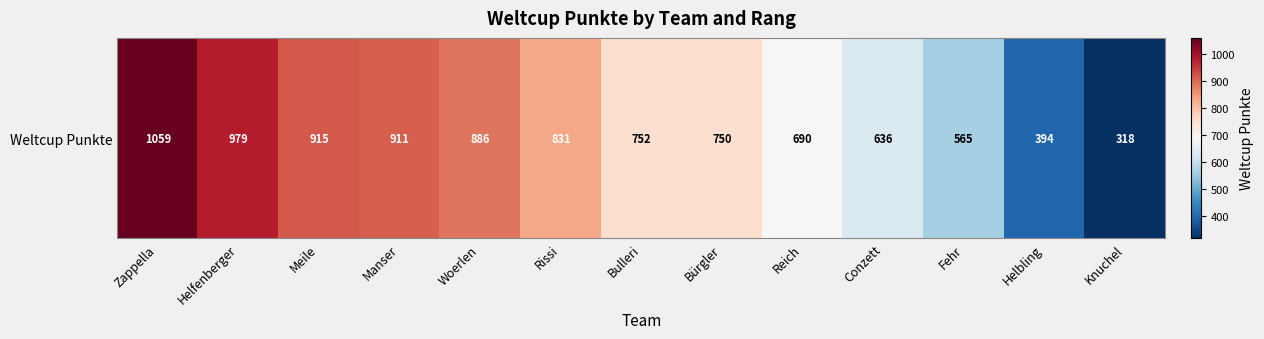

What is the difference between the maximum and second lowest values?

665